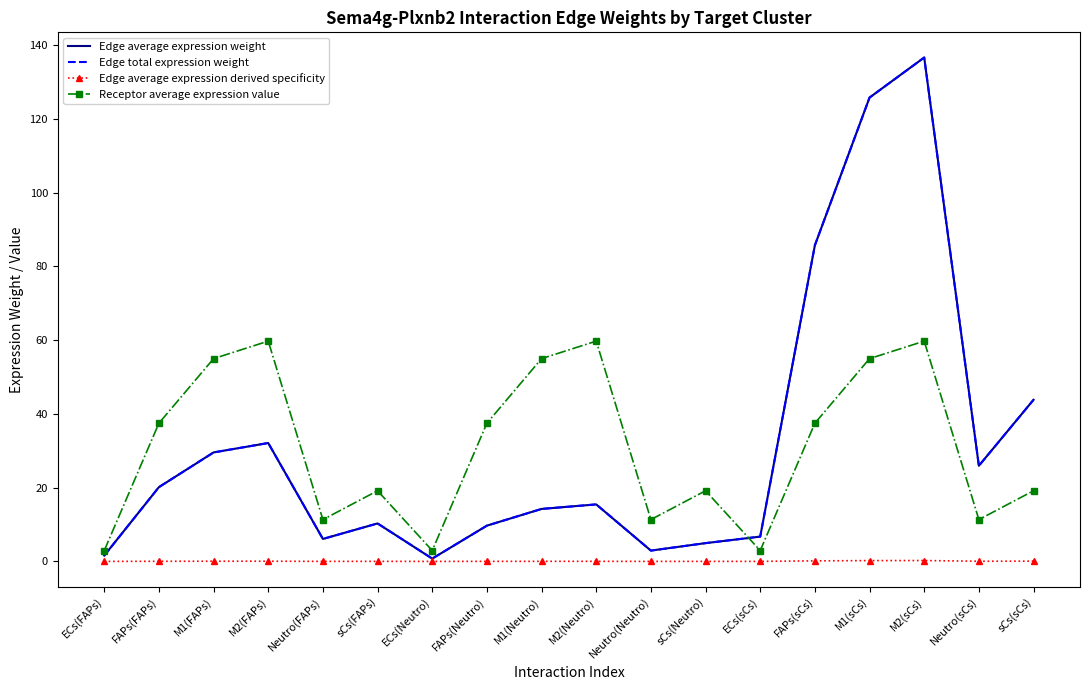

Rank the categories by Receptor average expression value value from lowest to highest.

ECs(FAPs), ECs(Neutro), ECs(sCs), Neutro(FAPs), Neutro(Neutro), Neutro(sCs), sCs(FAPs), sCs(Neutro), sCs(sCs), FAPs(FAPs), FAPs(Neutro), FAPs(sCs), M1(FAPs), M1(Neutro), M1(sCs), M2(FAPs), M2(Neutro), M2(sCs)